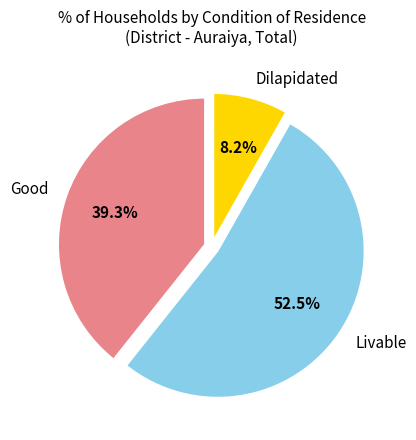

To the nearest percent, what percentage of the pie is Dilapidated?

8%